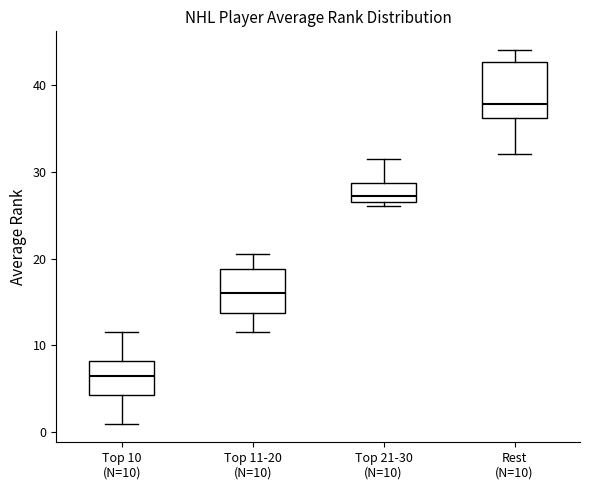

Reading left to right, read every box against the y-axis: the position of its median line, the range the box covers, and the ends of its whiskers. The values are not printed on the chart, so give them approximately, as read against the axis.

Top 10 (N=10): median 7, box 4 to 8, whiskers 1 to 12
Top 11-20 (N=10): median 16, box 14 to 19, whiskers 12 to 21
Top 21-30 (N=10): median 27 (just above the box's lower edge), box 27 to 29, whiskers 26 to 32
Rest (N=10): median 38, box 36 to 43, whiskers 32 to 44